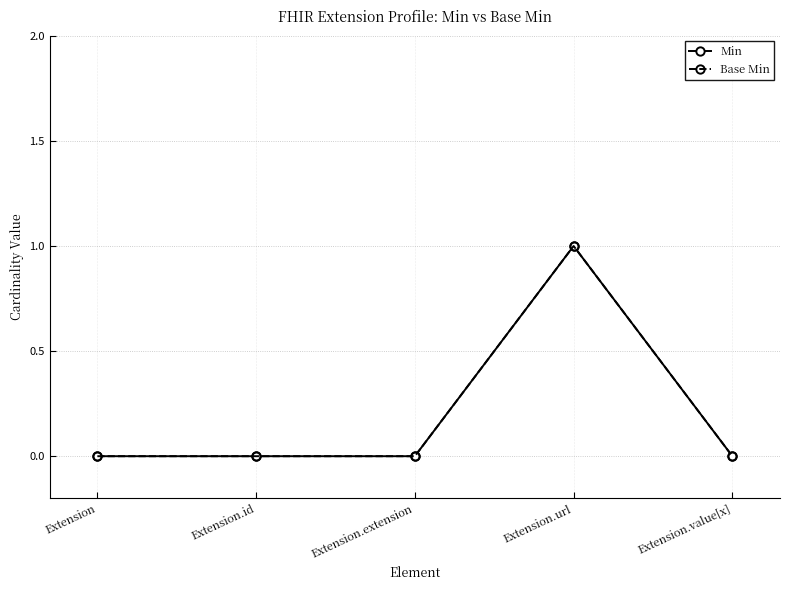

Does the chart have visible grid lines?

Yes